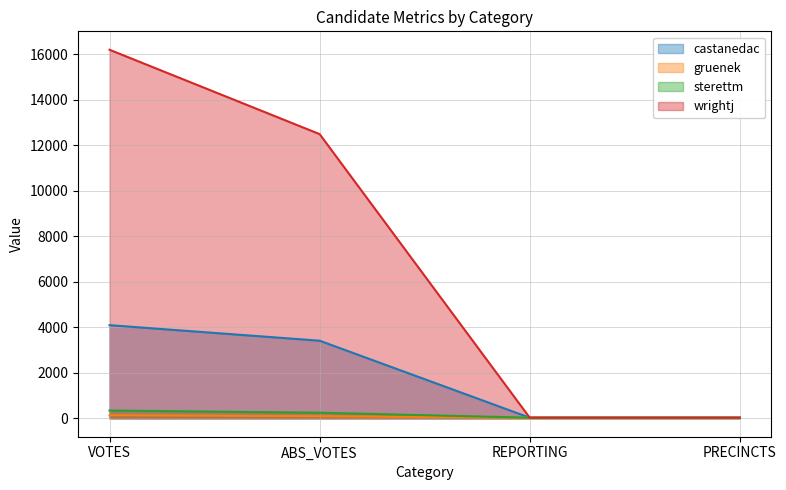

Is it true that wrightj equals 27 at REPORTING?

True